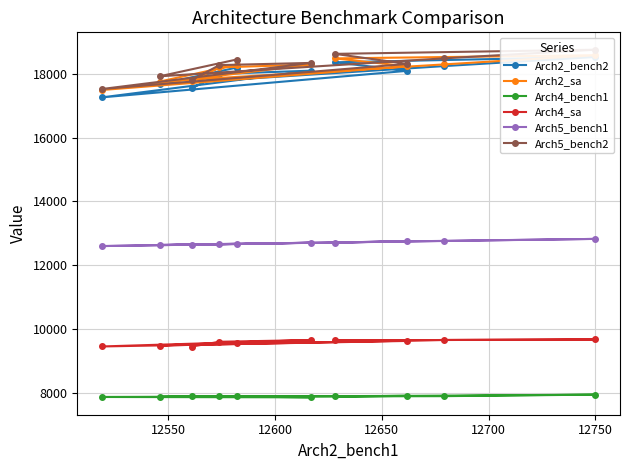

What is the value of the Arch5_bench2 point at the 2nd from the left?

17922